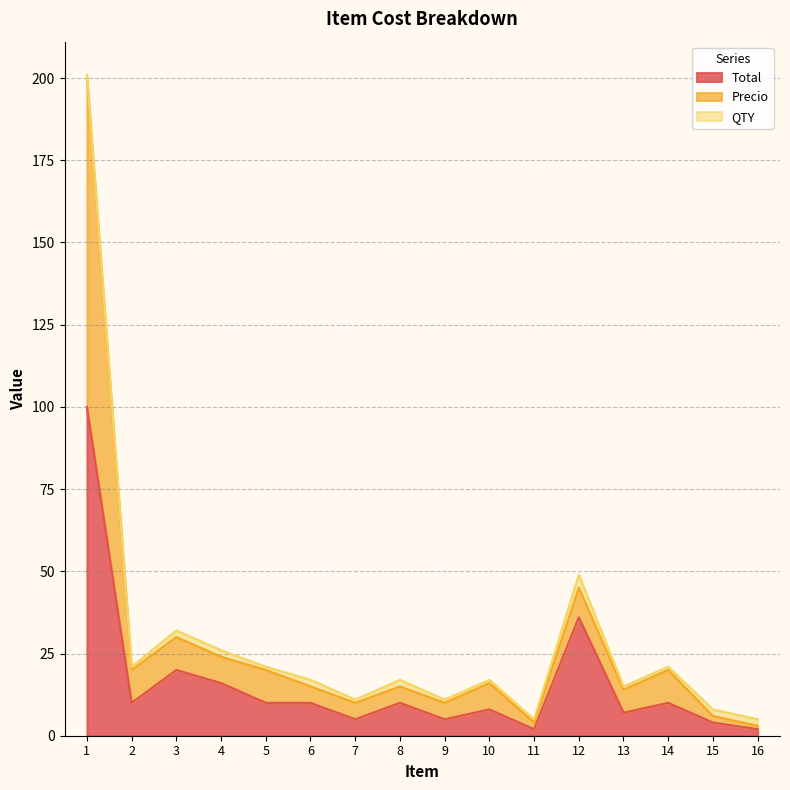

The value of Total at 1 is 29. True or false?

False